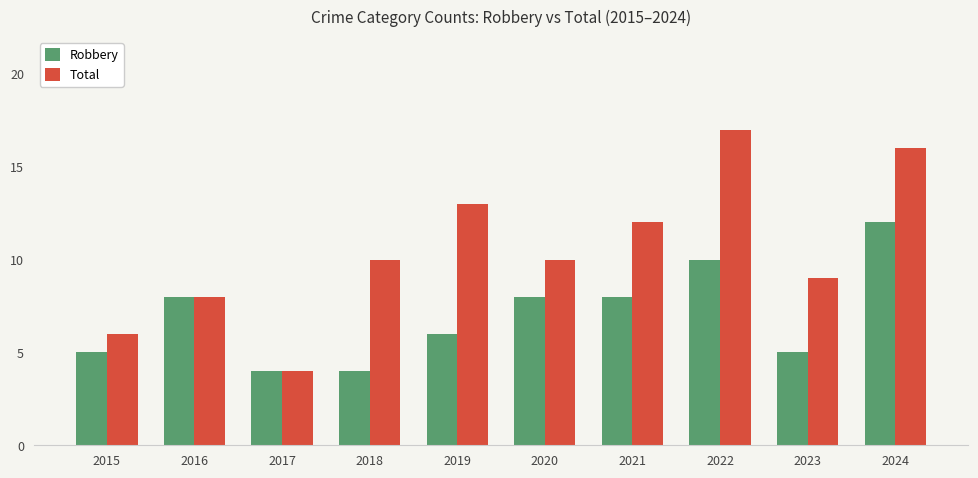

At which category is the sum across all series the highest?

2024